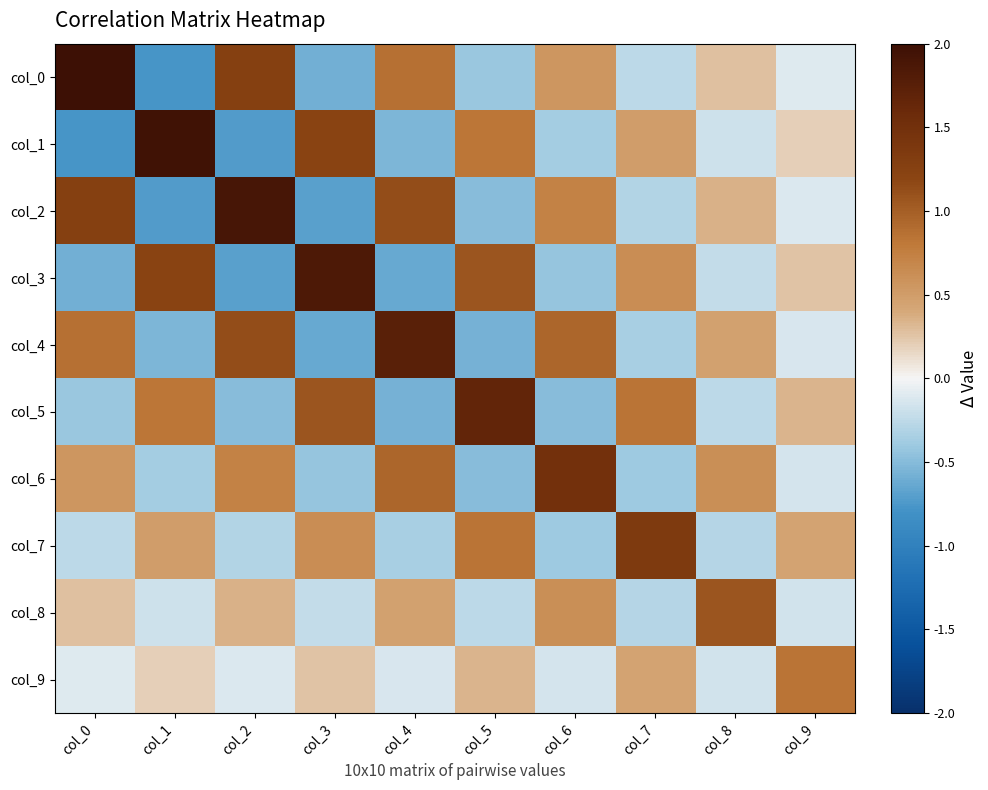

Reading left to right, transcribe all the data shown in this chart.

col_0: col_0=2.0	col_1=-0.8	col_2=1.3	col_3=-0.6	col_4=0.9	col_5=-0.4	col_6=0.6	col_7=-0.3	col_8=0.3	col_9=-0.1
col_1: col_0=-0.8	col_1=2.0	col_2=-0.7	col_3=1.2	col_4=-0.5	col_5=0.8	col_6=-0.4	col_7=0.5	col_8=-0.2	col_9=0.2
col_2: col_0=1.3	col_1=-0.7	col_2=1.9	col_3=-0.7	col_4=1.1	col_5=-0.5	col_6=0.7	col_7=-0.3	col_8=0.4	col_9=-0.1
col_3: col_0=-0.6	col_1=1.2	col_2=-0.7	col_3=1.8	col_4=-0.6	col_5=1.1	col_6=-0.4	col_7=0.6	col_8=-0.2	col_9=0.3
col_4: col_0=0.9	col_1=-0.5	col_2=1.1	col_3=-0.6	col_4=1.7	col_5=-0.6	col_6=0.9	col_7=-0.4	col_8=0.5	col_9=-0.1
col_5: col_0=-0.4	col_1=0.8	col_2=-0.5	col_3=1.1	col_4=-0.6	col_5=1.7	col_6=-0.5	col_7=0.8	col_8=-0.3	col_9=0.3
col_6: col_0=0.6	col_1=-0.4	col_2=0.7	col_3=-0.4	col_4=0.9	col_5=-0.5	col_6=1.5	col_7=-0.4	col_8=0.6	col_9=-0.2
col_7: col_0=-0.3	col_1=0.5	col_2=-0.3	col_3=0.6	col_4=-0.4	col_5=0.8	col_6=-0.4	col_7=1.4	col_8=-0.3	col_9=0.4
col_8: col_0=0.3	col_1=-0.2	col_2=0.4	col_3=-0.2	col_4=0.5	col_5=-0.3	col_6=0.6	col_7=-0.3	col_8=1.1	col_9=-0.2
col_9: col_0=-0.1	col_1=0.2	col_2=-0.1	col_3=0.3	col_4=-0.1	col_5=0.3	col_6=-0.2	col_7=0.4	col_8=-0.2	col_9=0.8